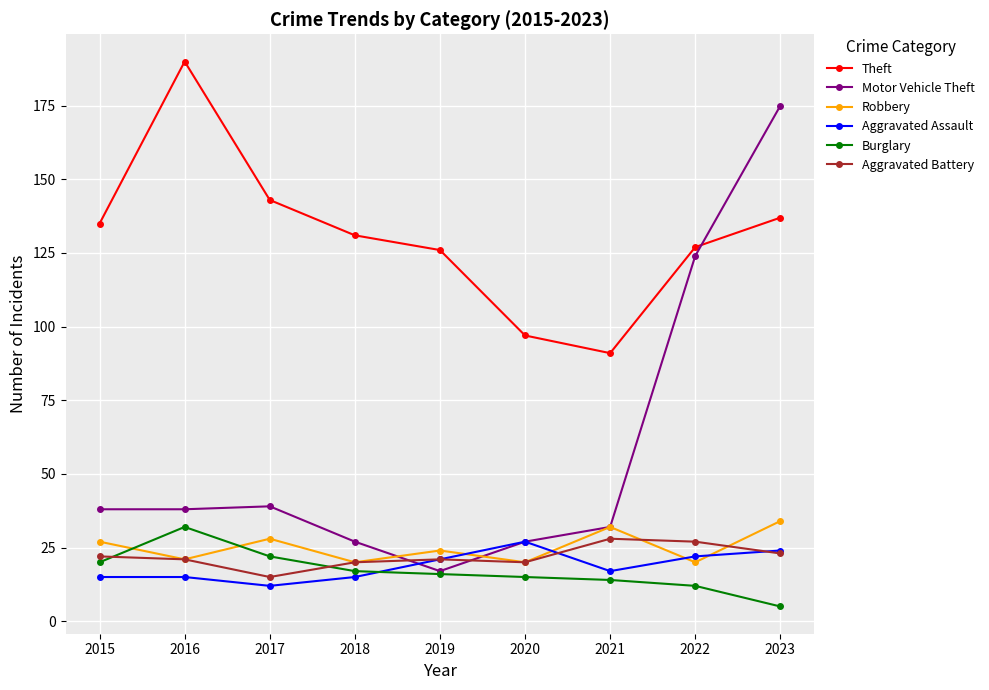

Where is the first local maximum for Burglary?

2016